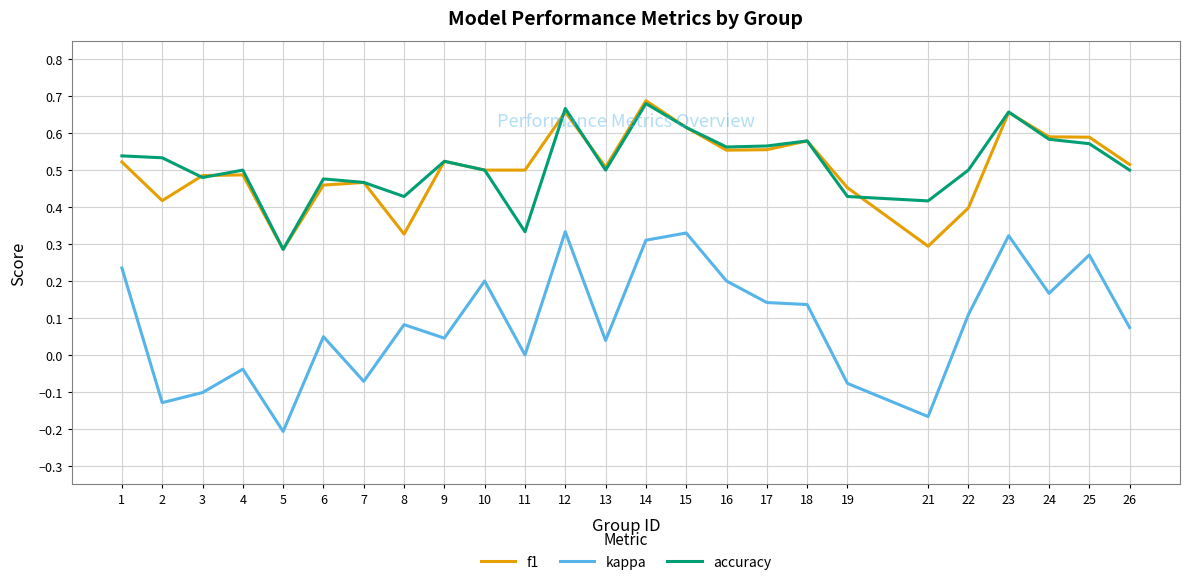

What is the sum of all kappa values?

2.3